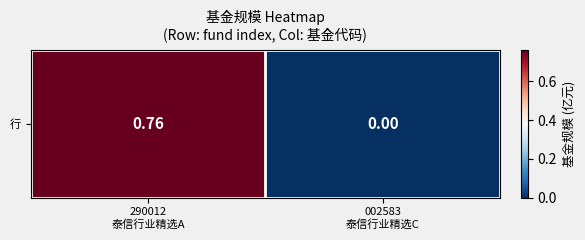

List the labels in order of value, smallest first.

002583
泰信行业精选C, 290012
泰信行业精选A